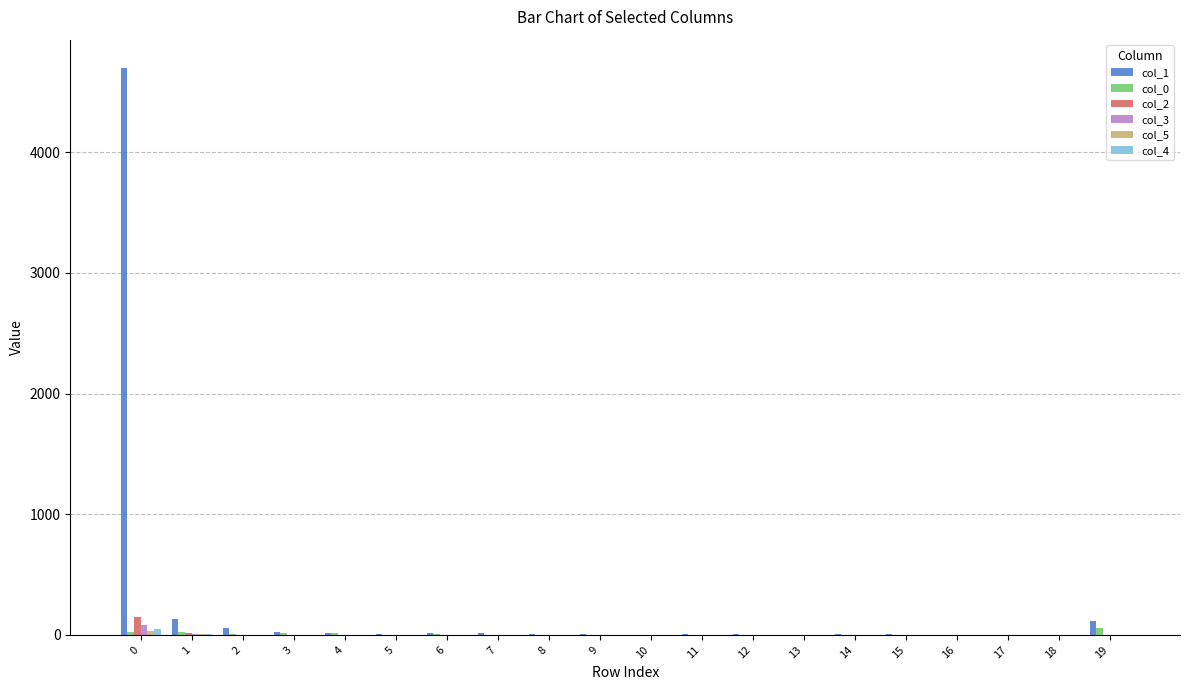

What is the greatest value displayed?

4698